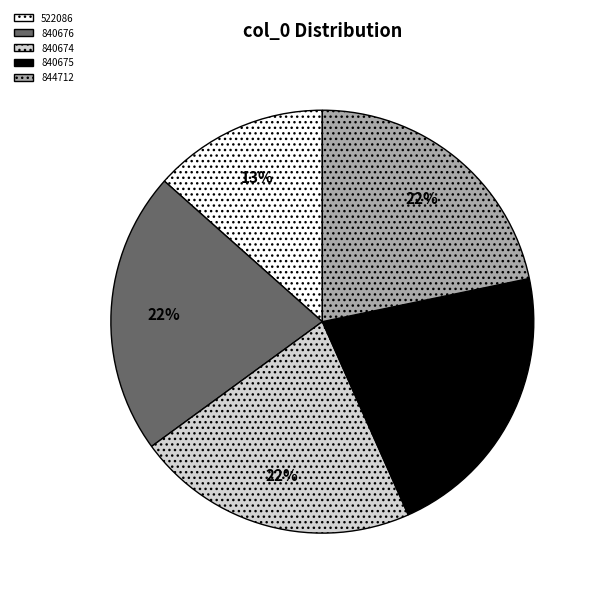

Is there any slice that represents more than half of the pie?

No